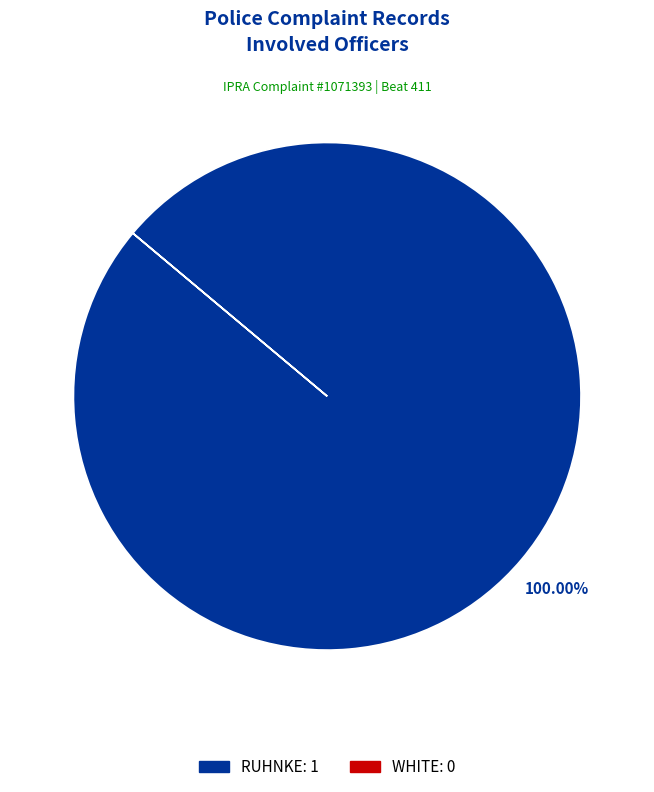

The RUHNKE slice represents 92% of the pie. True or false?

False